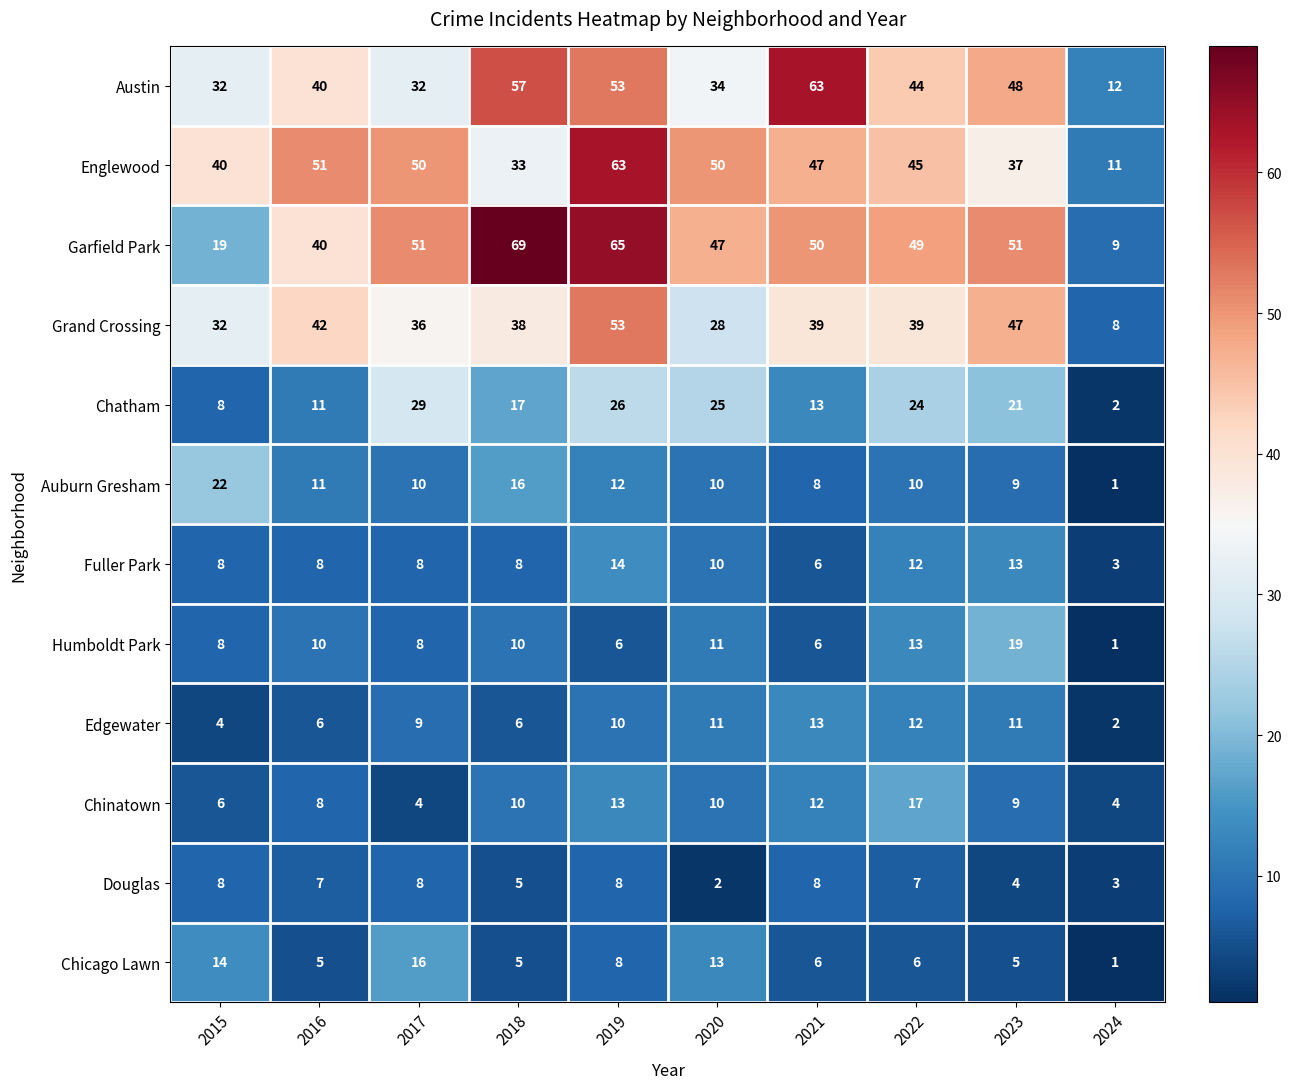

What is the highest value of the Chatham series?

29